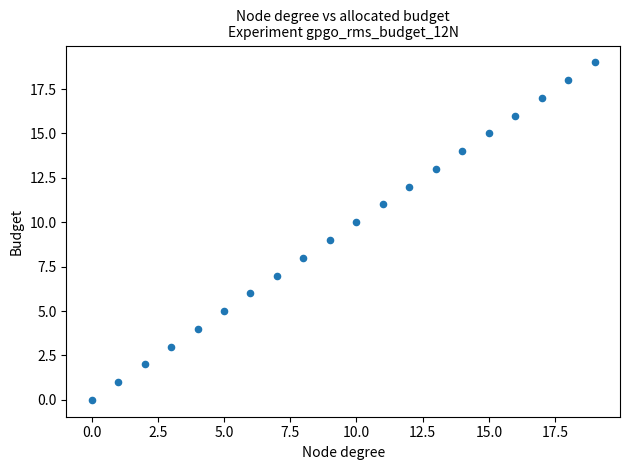

What is the range of Y values (max minus min)?

19